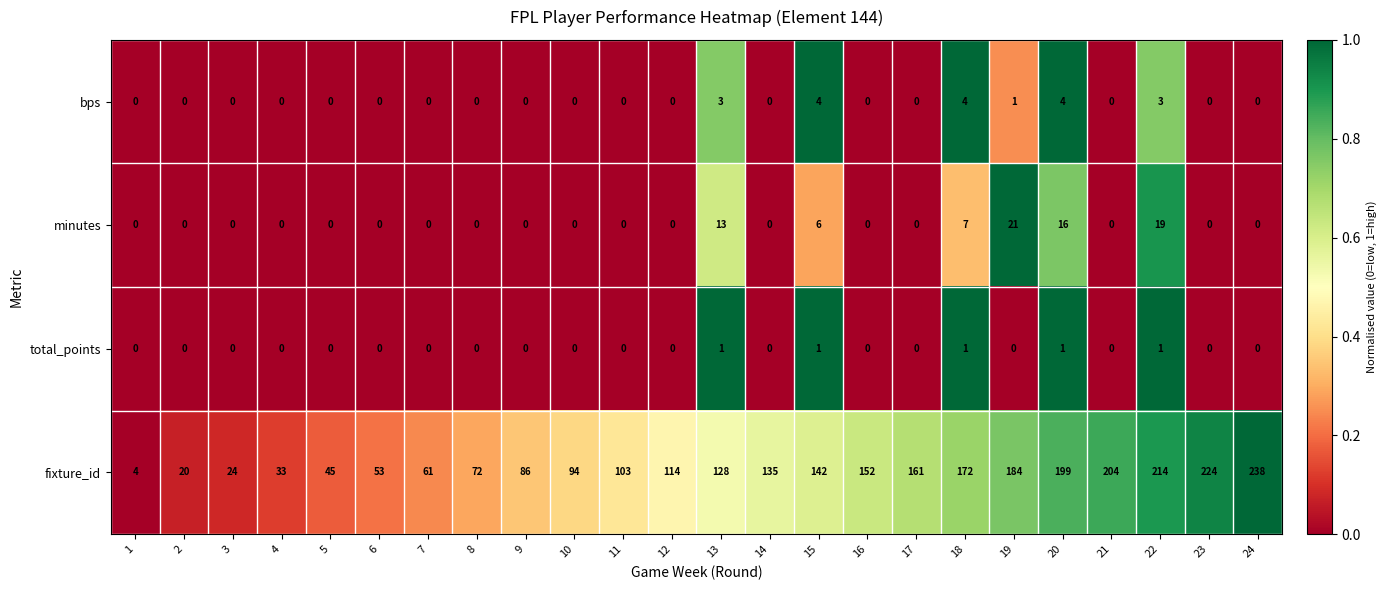

List the series in order of their peak value, highest first.

fixture_id, minutes, bps, total_points